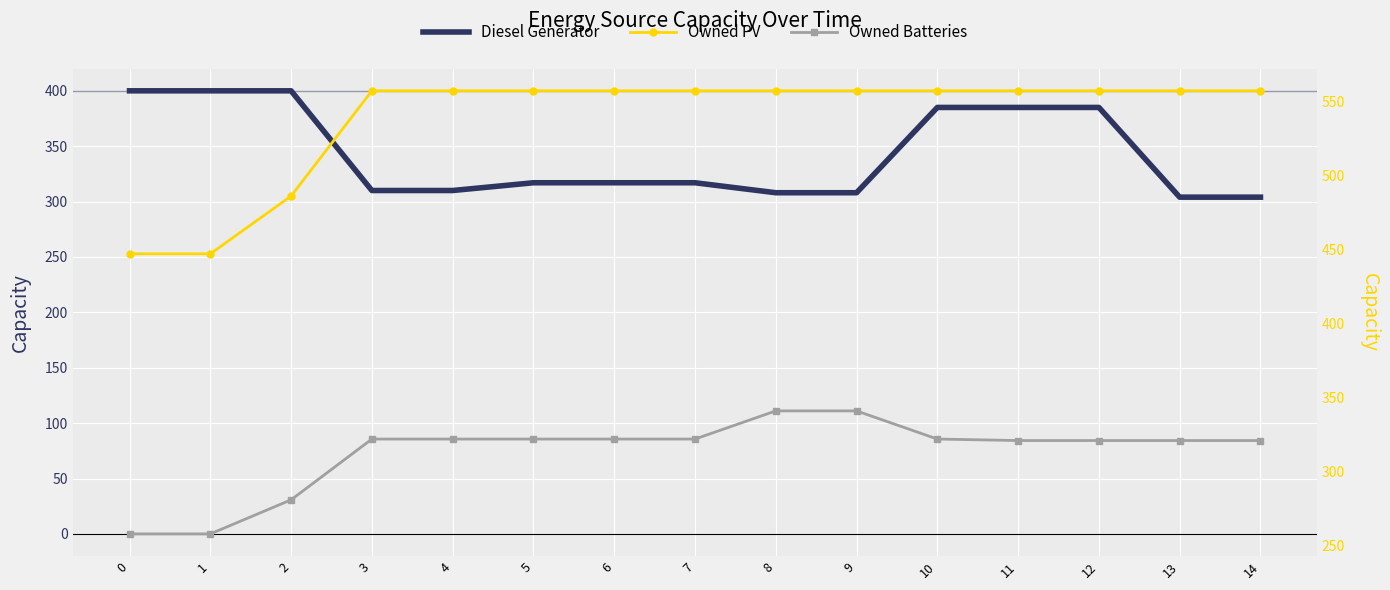

How many values in the Diesel Generator series exceed 317?

6